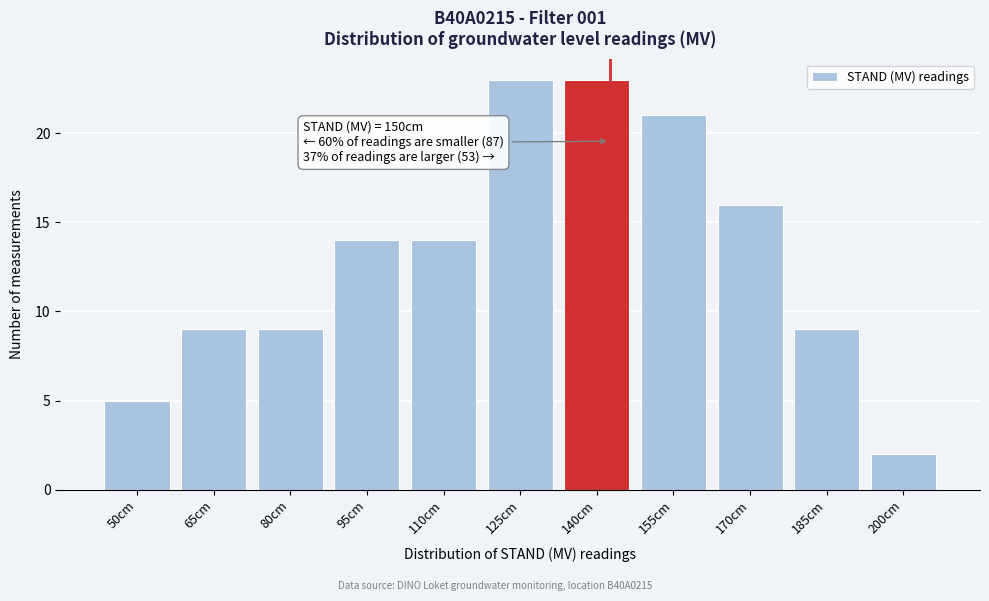

Reading right to left, extract all data points from this chart.

2	9	16	21	23	23	14	14	9	9	5